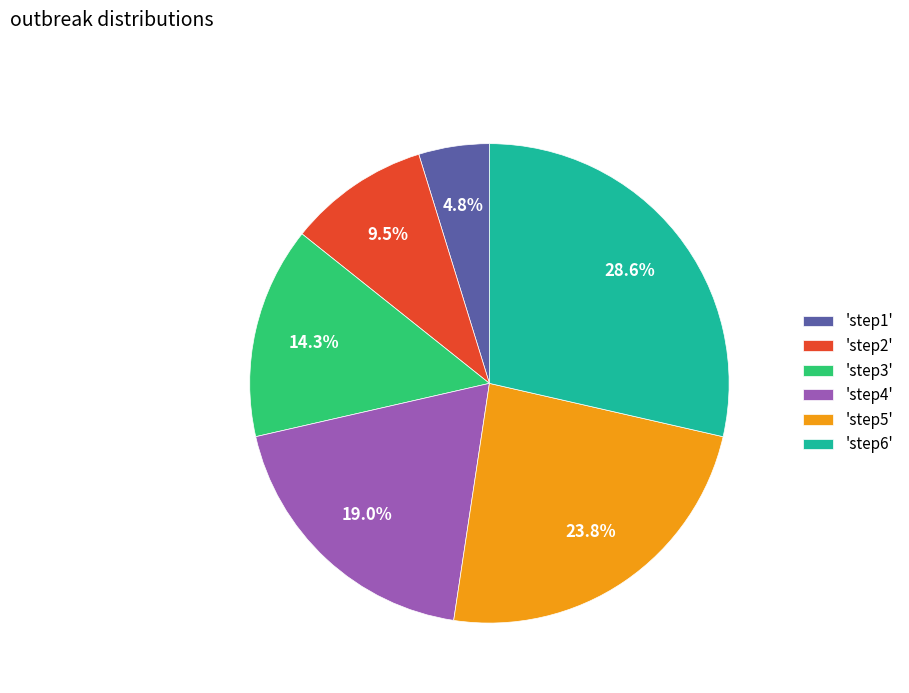

What is the ratio of the value at 'step3' to the value at 'step1'?

3.0